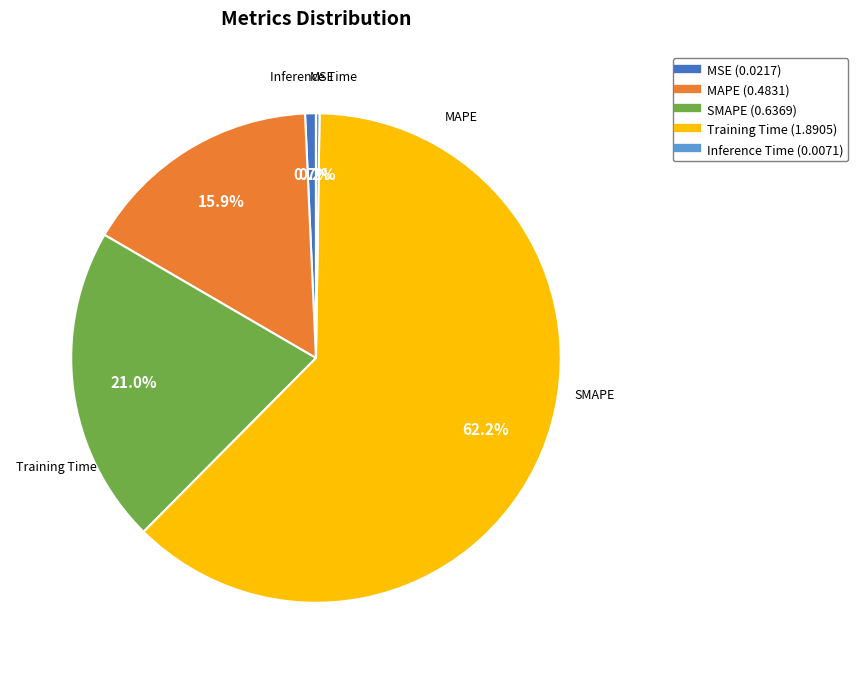

What percentage is the MAPE slice, to the nearest percent?

16%